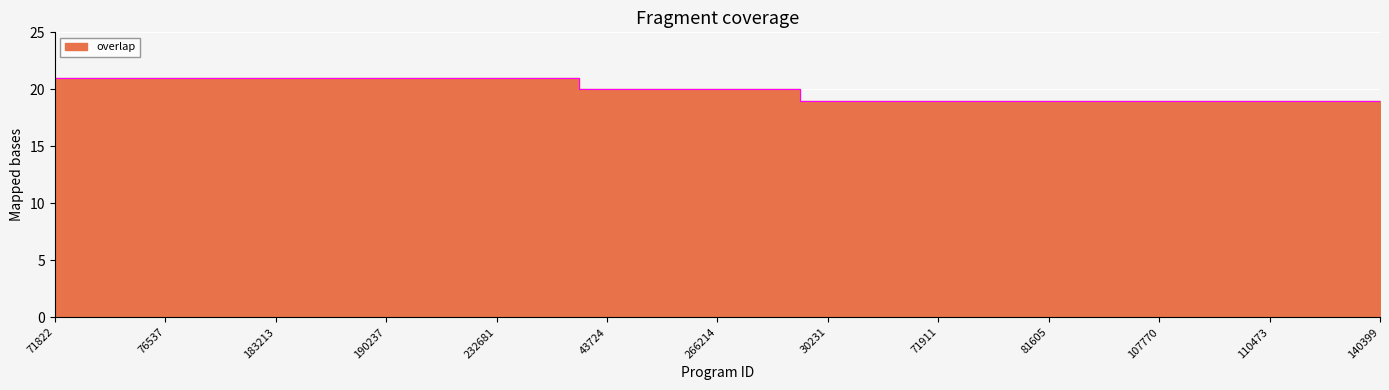

Reading left to right, list all the values displayed in this chart.

21	21	21	21	21	21	21	21	21	21	20	20	20	20	19	19	19	19	19	19	19	19	19	19	19